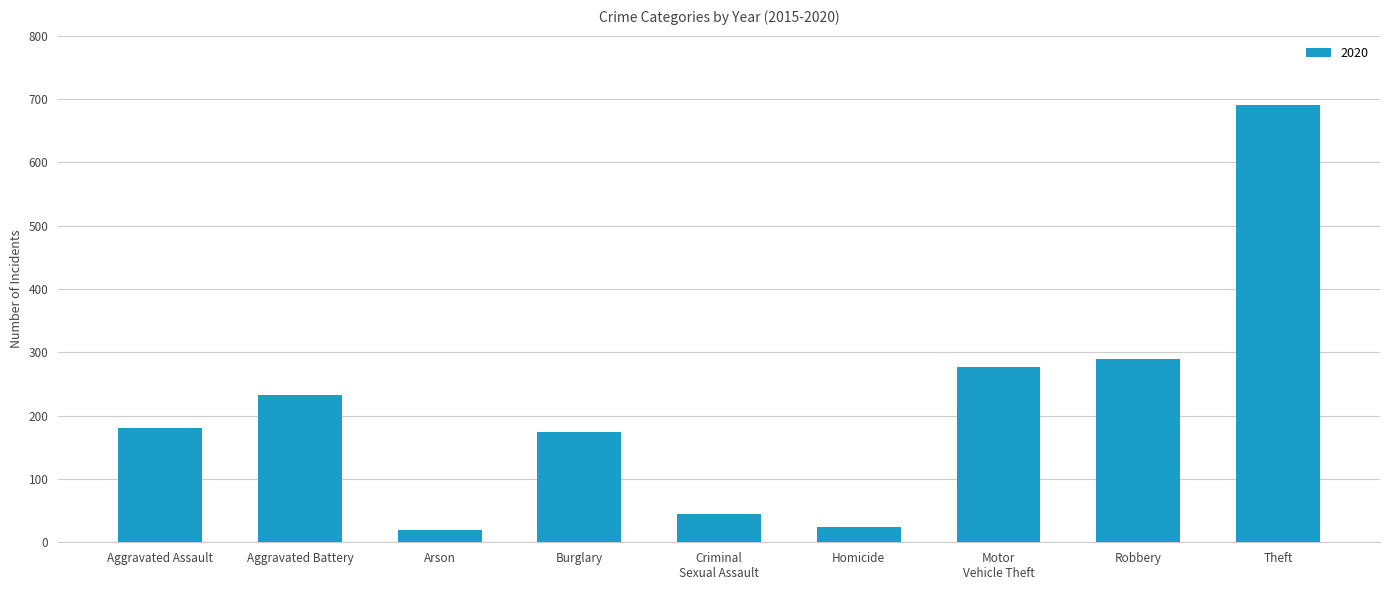

What is the label of the 7th bar from the right?

Arson